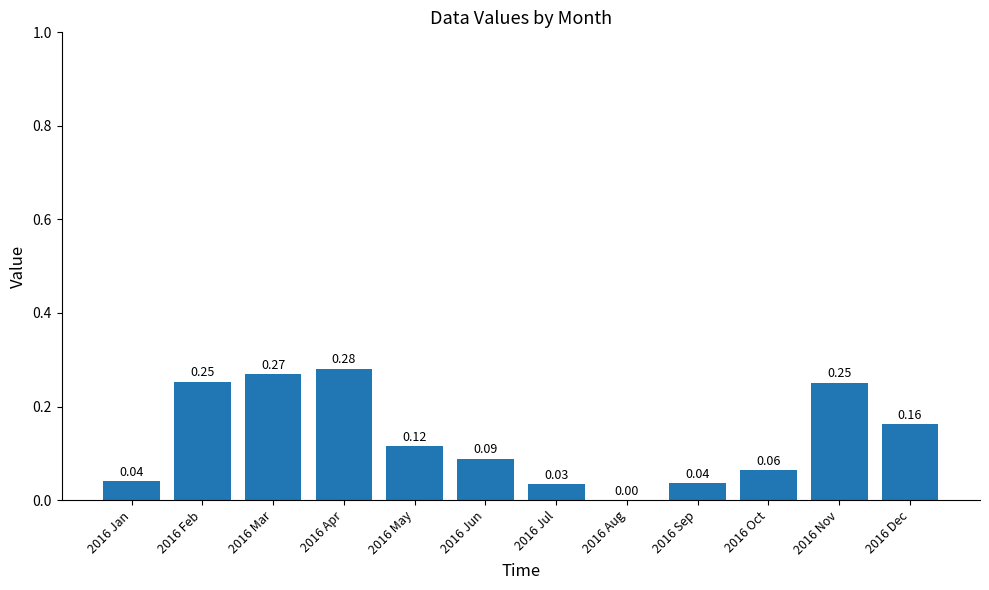

Where is the data nearest to the value 0?

2016 Aug